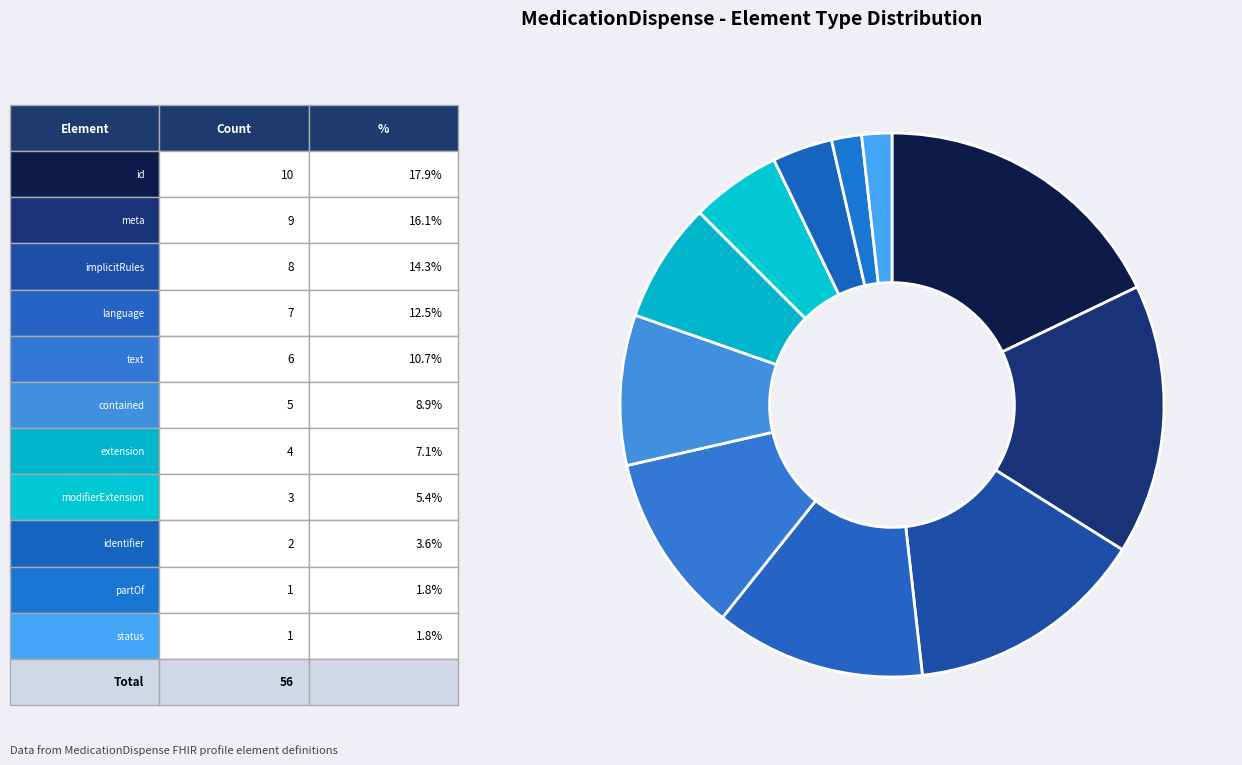

Count the number of slices in the pie.

11